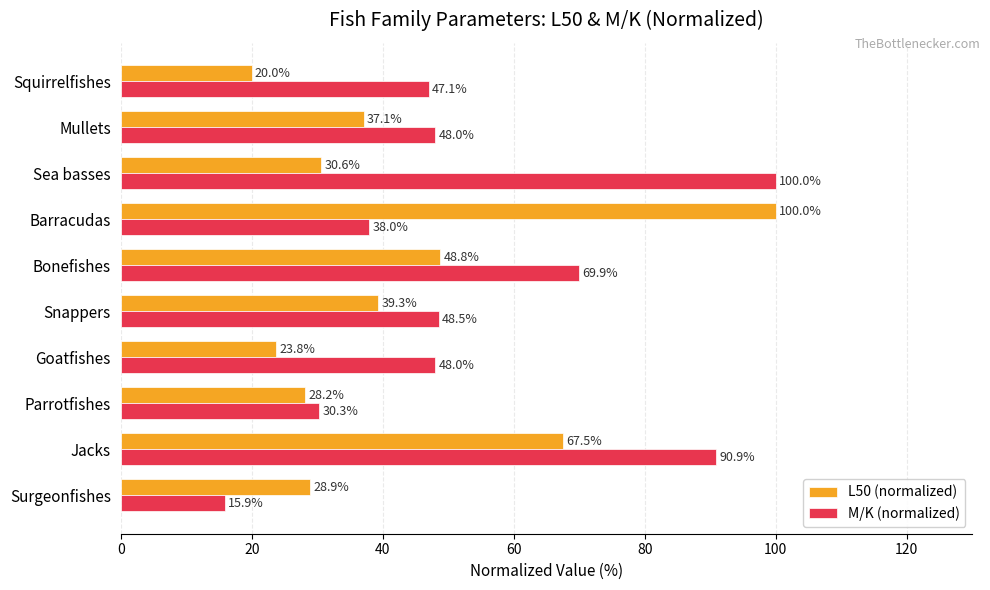

Where is L50 (normalized) nearest to the value 59?

Jacks